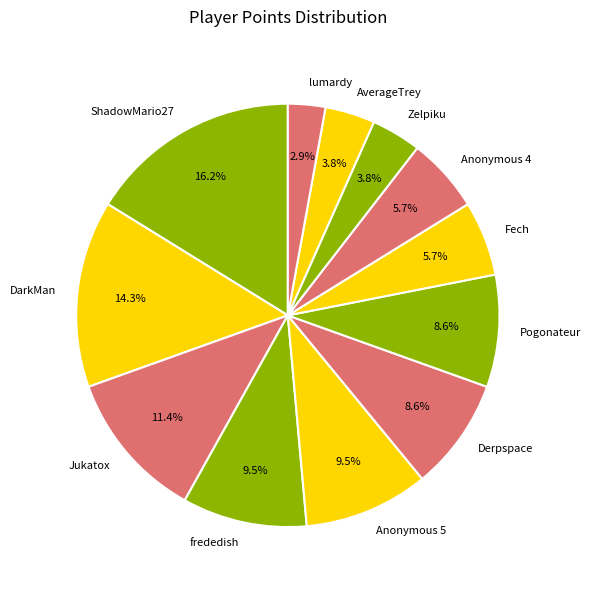

To the nearest percent, what is the difference between the largest and smallest slice percentages?

13%